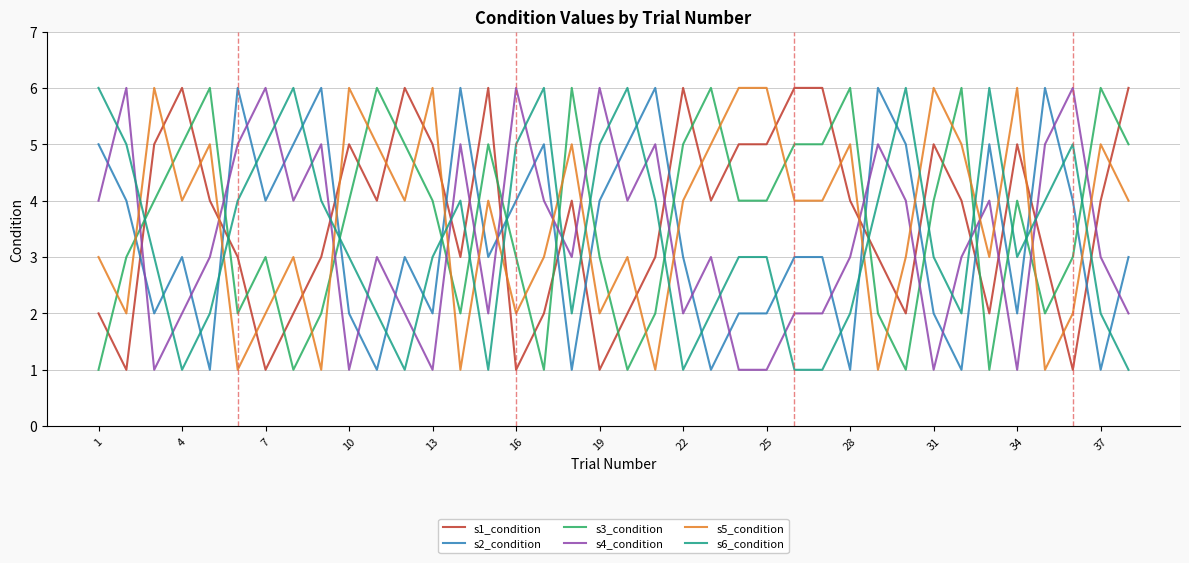

What is the greatest value displayed?

6